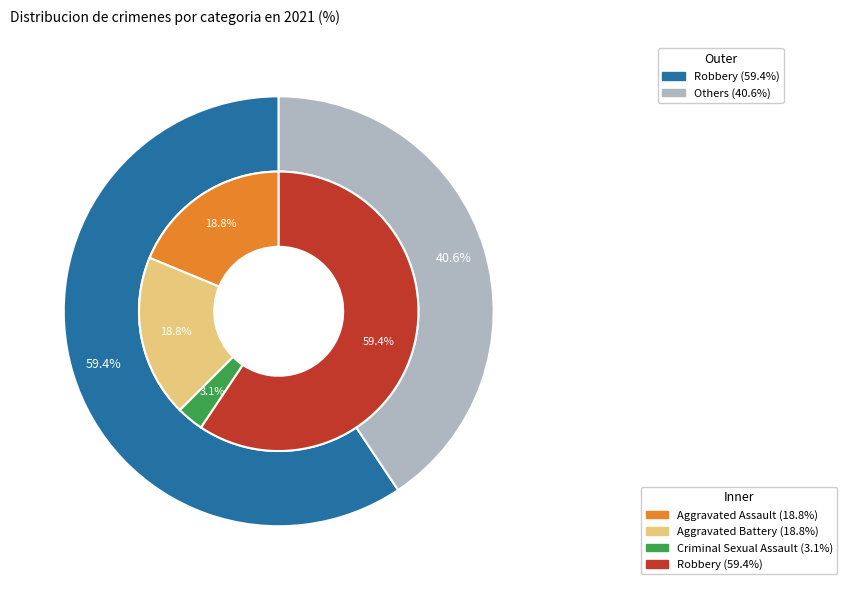

What is the total percentage of 3 and 2?

62.5%